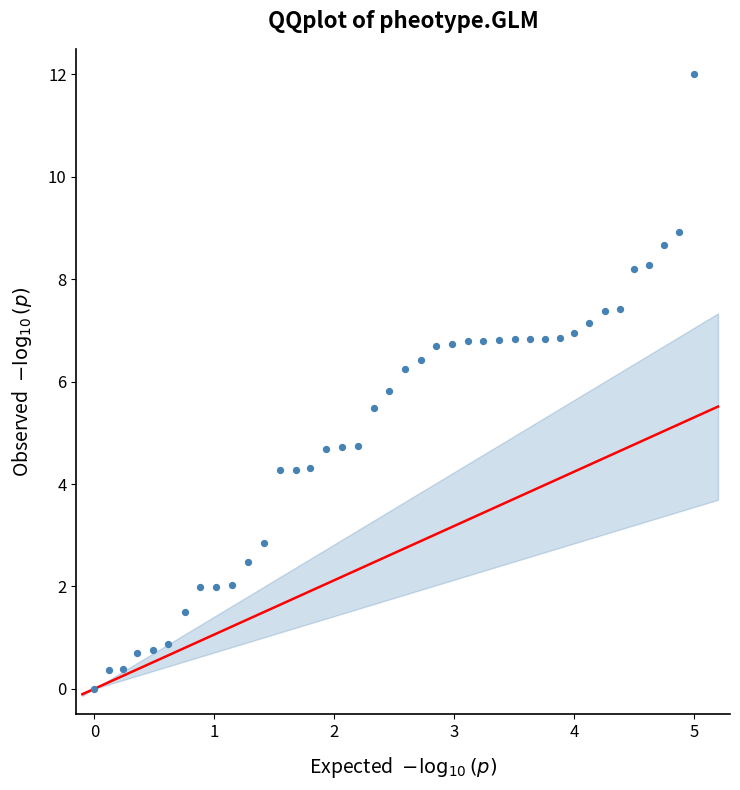

What is the range of X values (max minus min)?

5.0